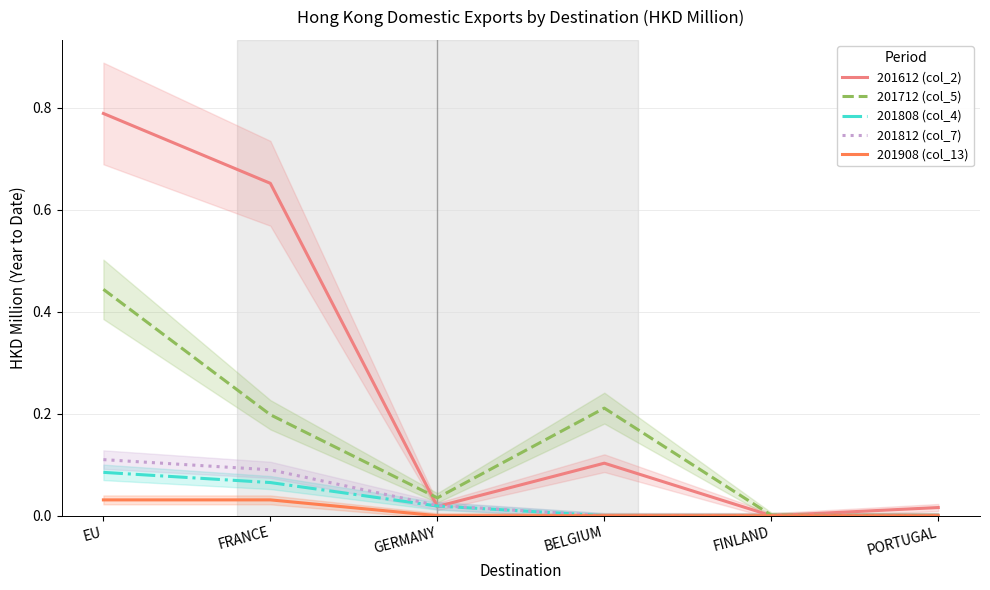

What are all the series names shown in the legend?

201612 (col_2), 201712 (col_5), 201808 (col_4), 201812 (col_7), 201908 (col_13)